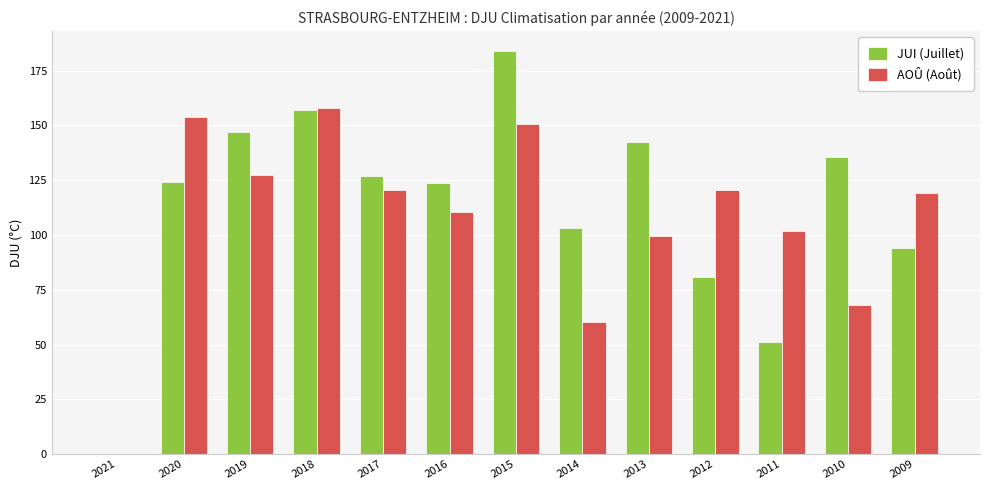

What are all the series names shown in the legend?

JUI (Juillet), AOÛ (Août)